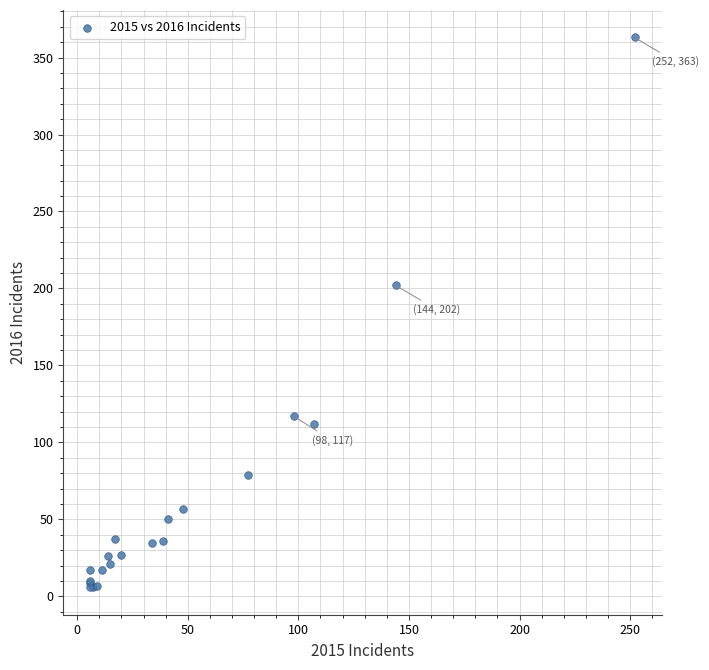

What Y value in the scatter plot is closest to 184?

202